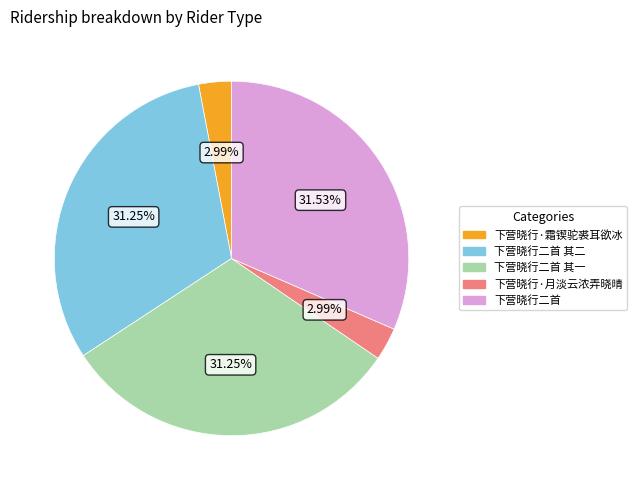

Is there any slice that represents more than half of the pie?

No